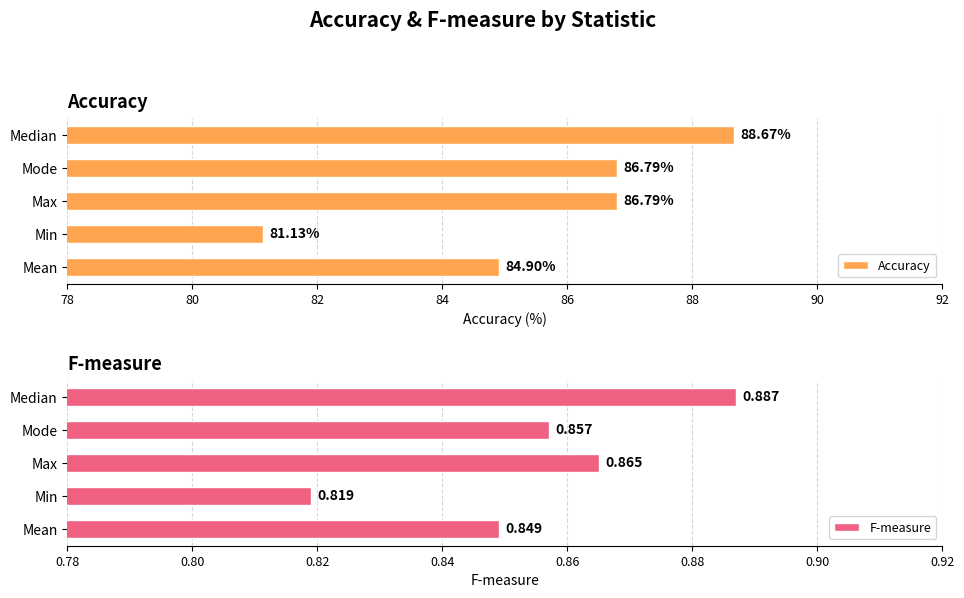

What is the value of the Accuracy bar at the 1st from the left?

84.9